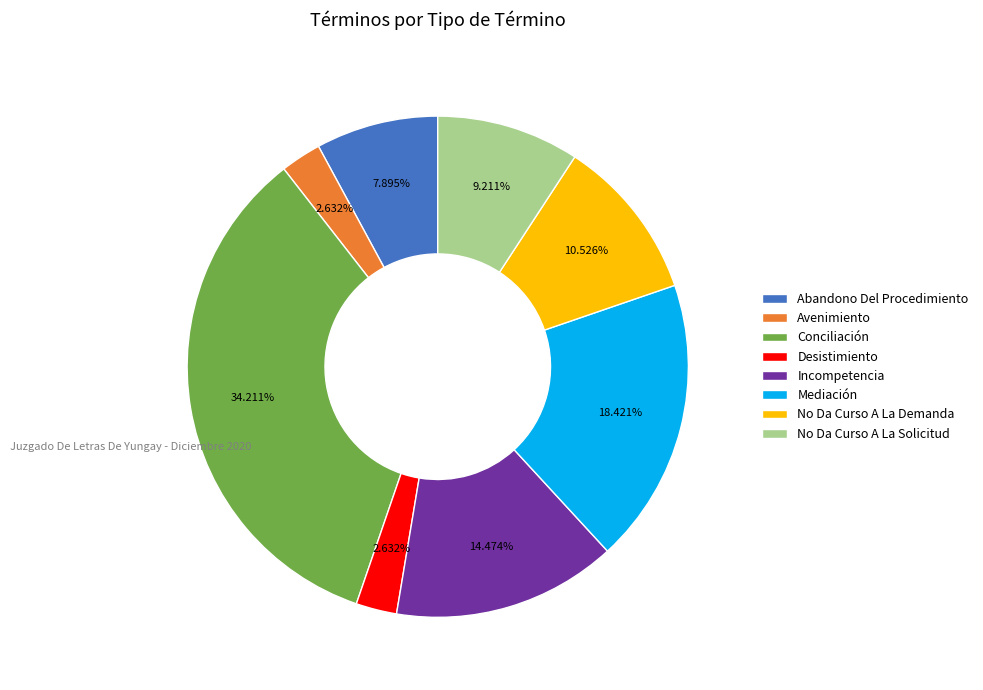

To the nearest percent, what is the combined percentage of No Da Curso A La Demanda and Conciliación?

45%